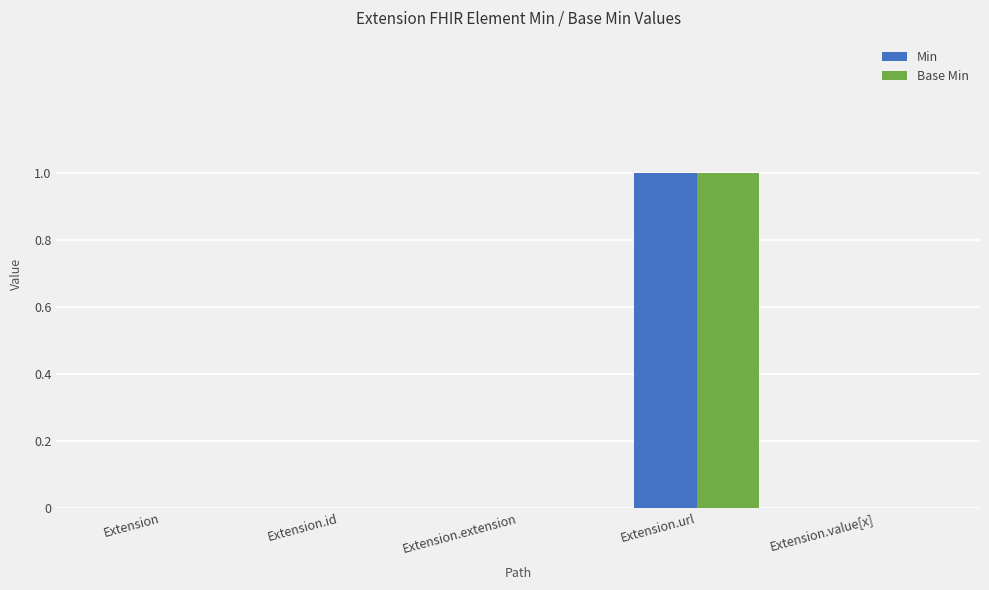

How many groups of bars are there?

5